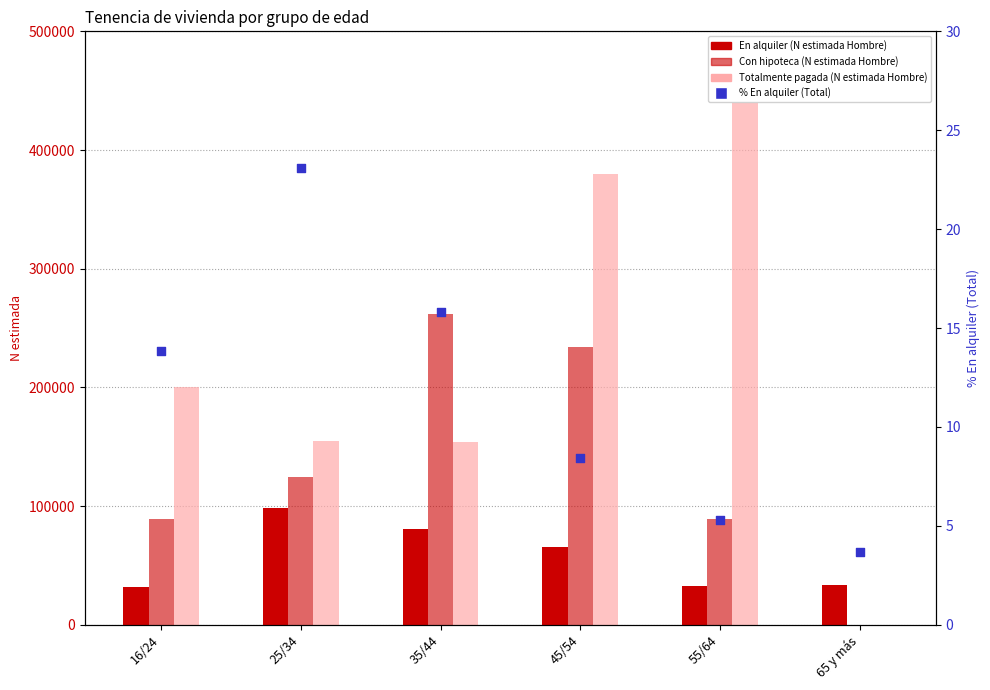

Is the value of En alquiler (N estimada Hombre) at 45/54 greater than the value of En propiedad, con hipoteca (N estimada Hombre) at 45/54?

No